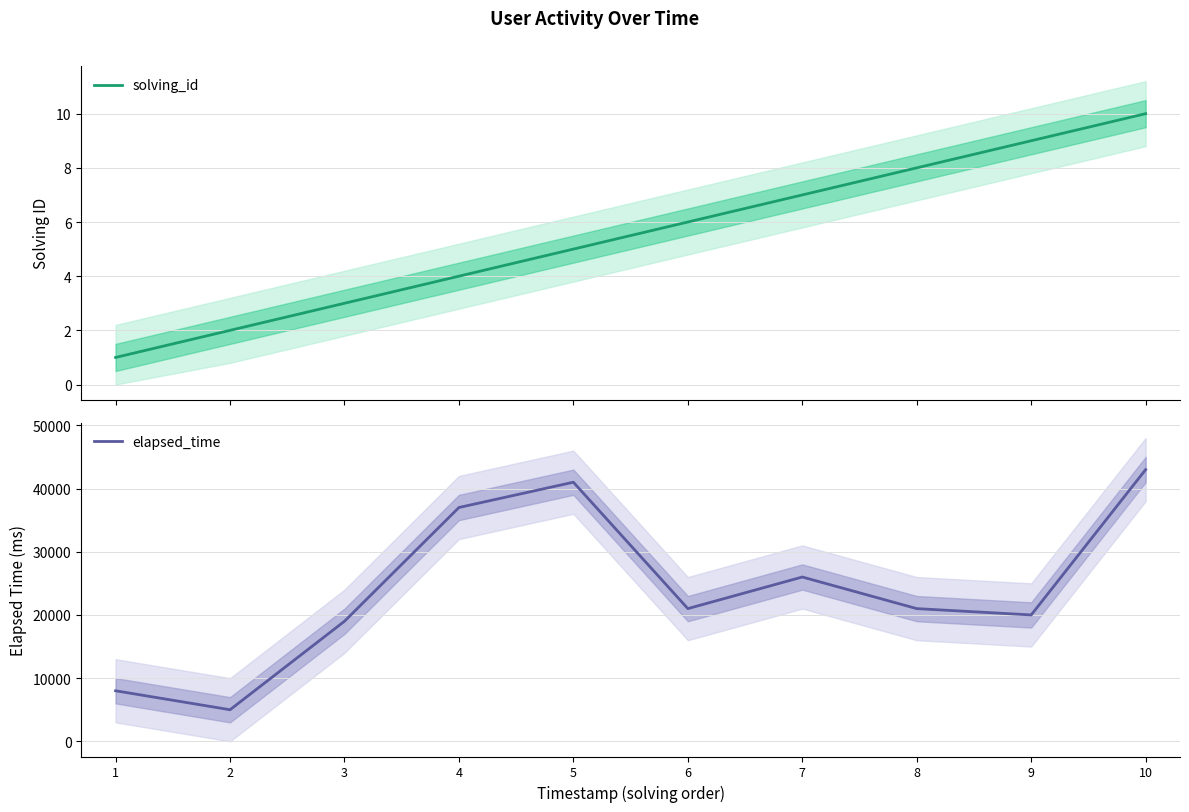

Which category has the highest value across all series?

10